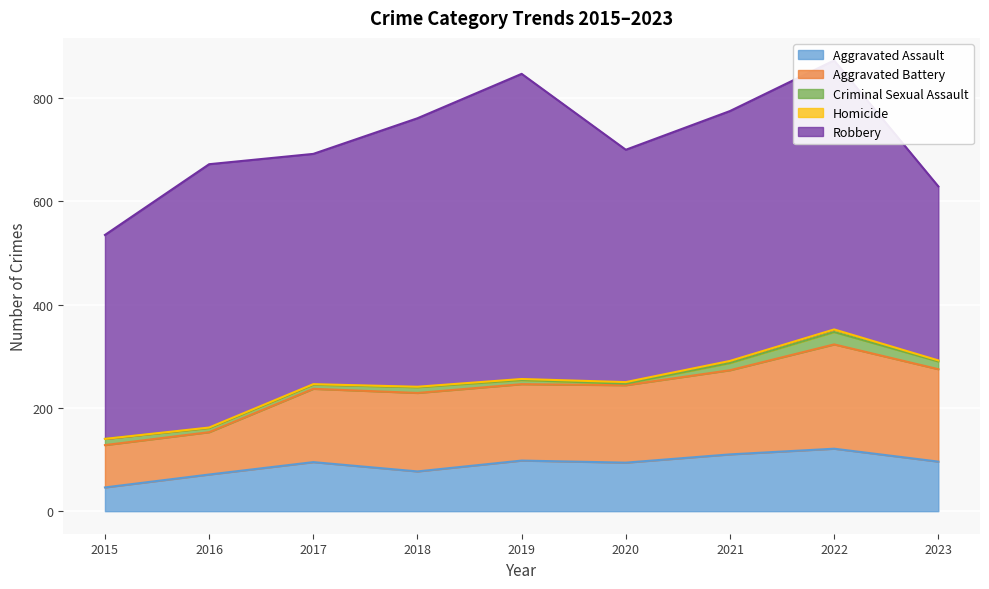

True or false: Aggravated Battery and Aggravated Assault cross at least once.

False